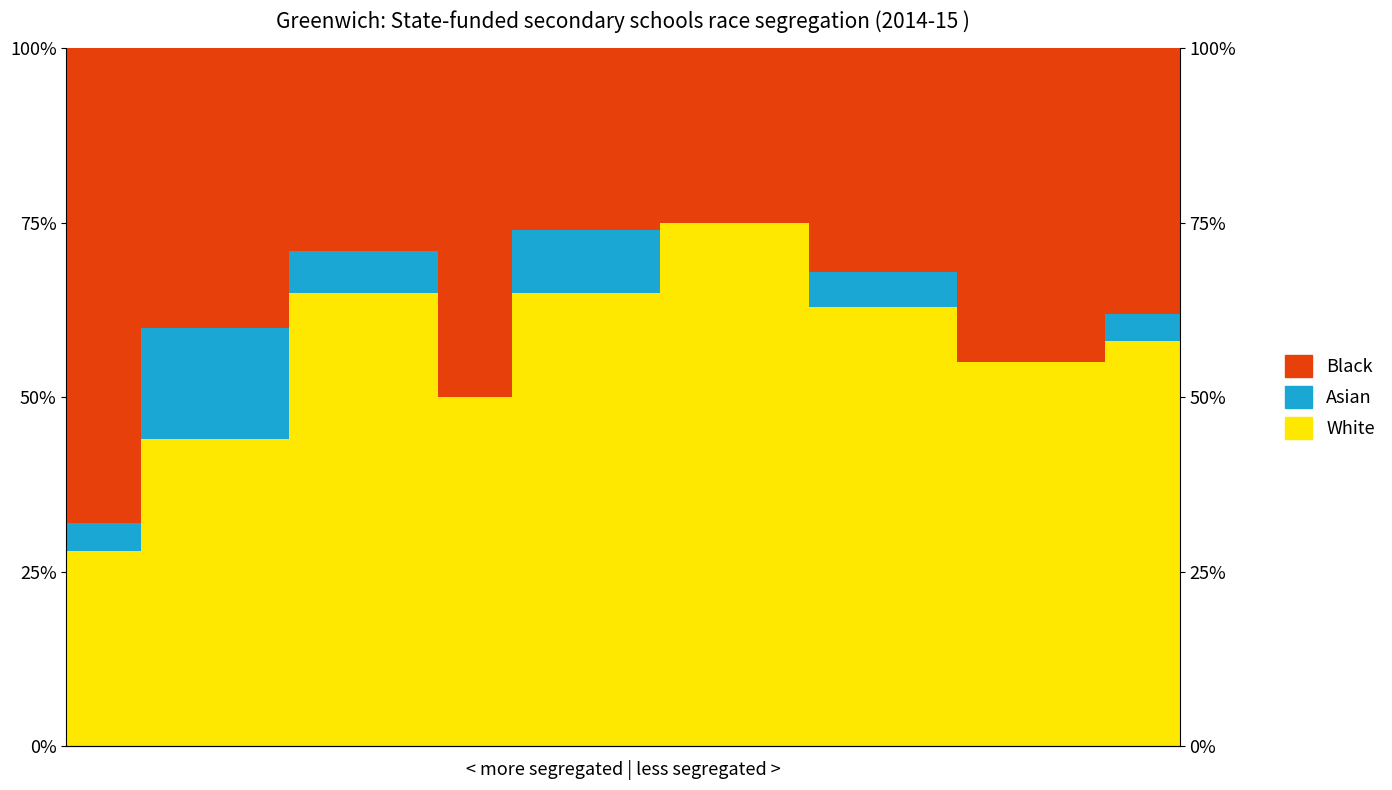

What is the value of the White point at the 11th from the left?

63